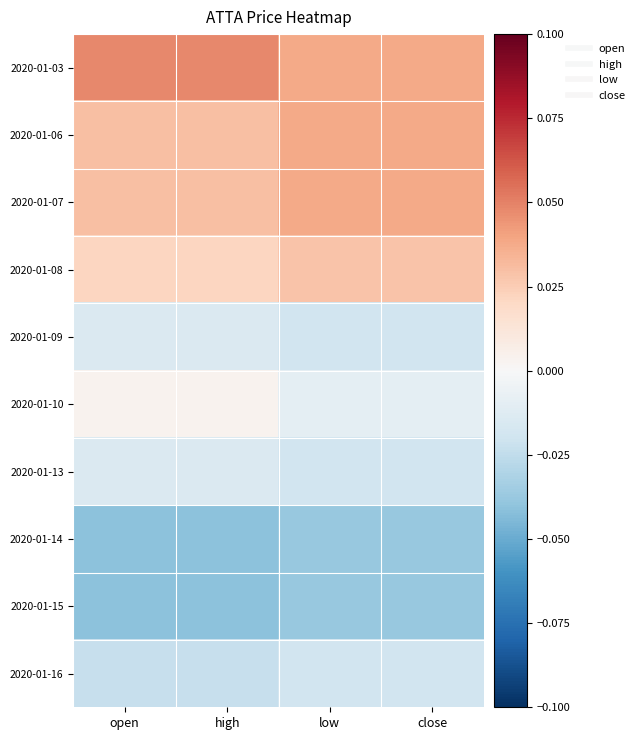

Between open and close, which is larger?

open